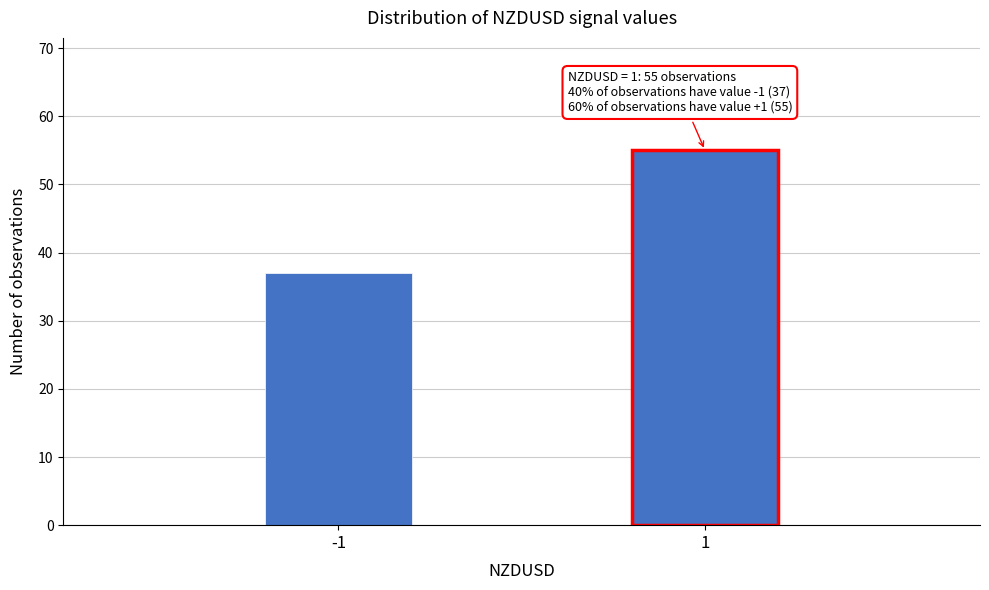

Reading left to right, transcribe all the data shown in this chart.

-1=37	1=55